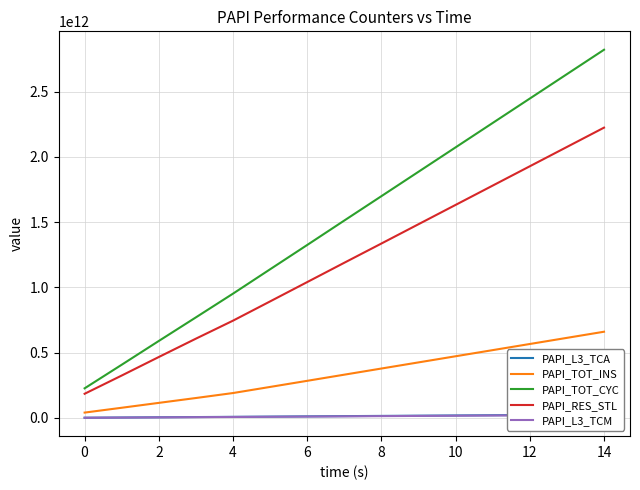

The PAPI_RES_STL series shows 185529558379 at 0. True or false?

True